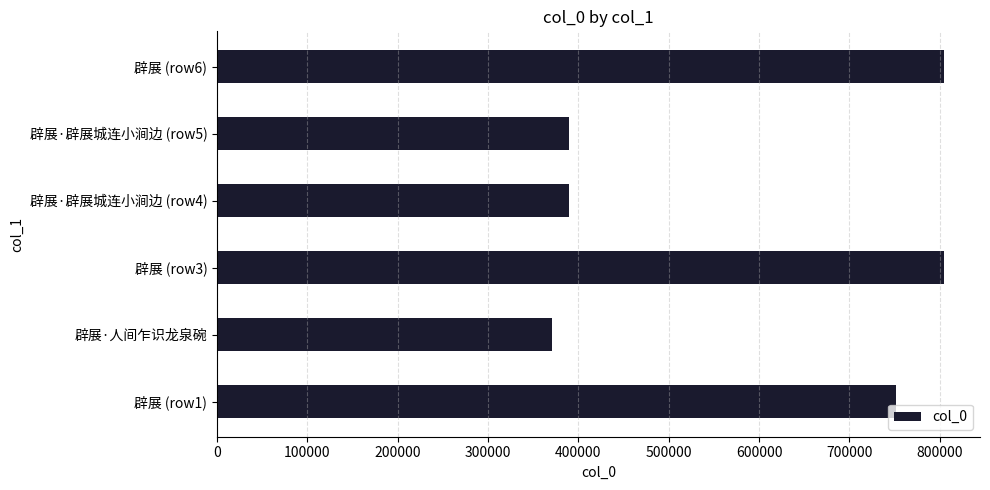

What is the smallest value displayed?

370806